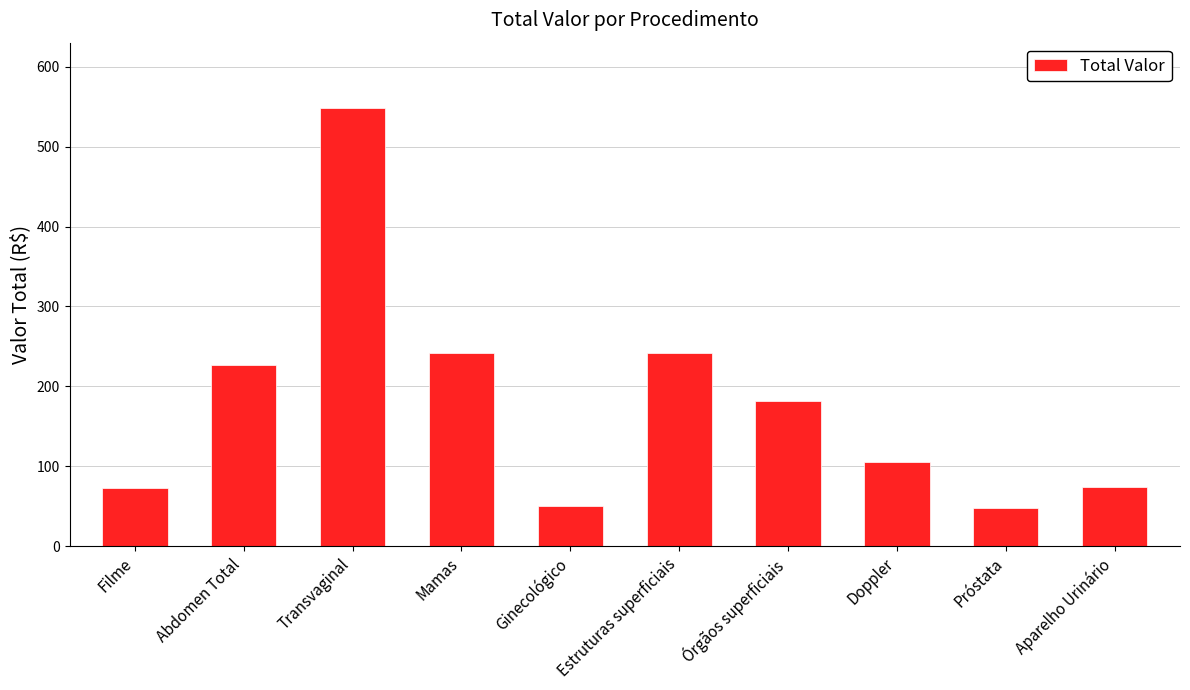

Which label corresponds to the largest value in the chart?

Transvaginal